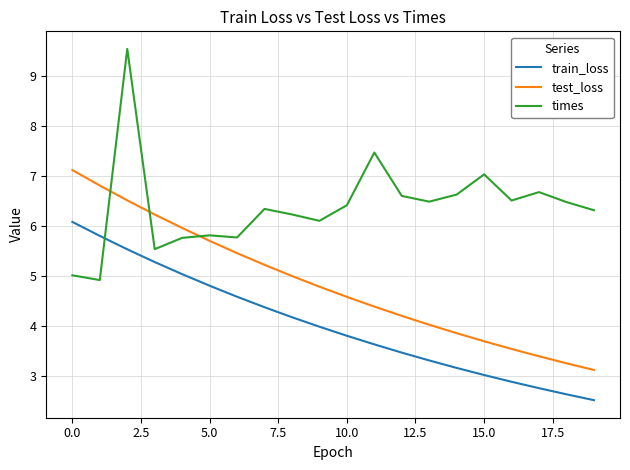

Rank the series by their average value, from highest to lowest.

times, test_loss, train_loss